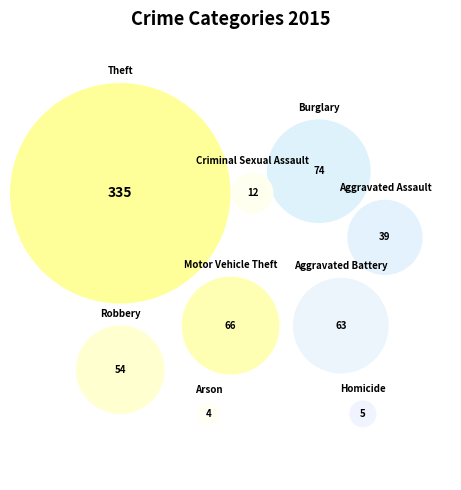

The Homicide slice represents 1% of the pie. True or false?

True